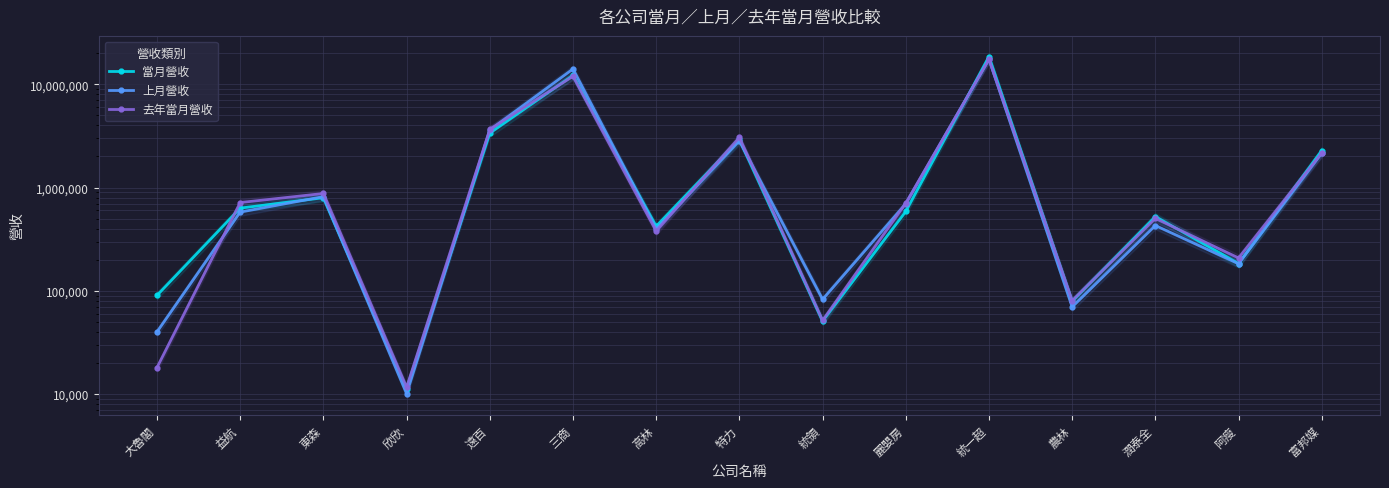

What is the sum of all 上月營收 values?

43363548